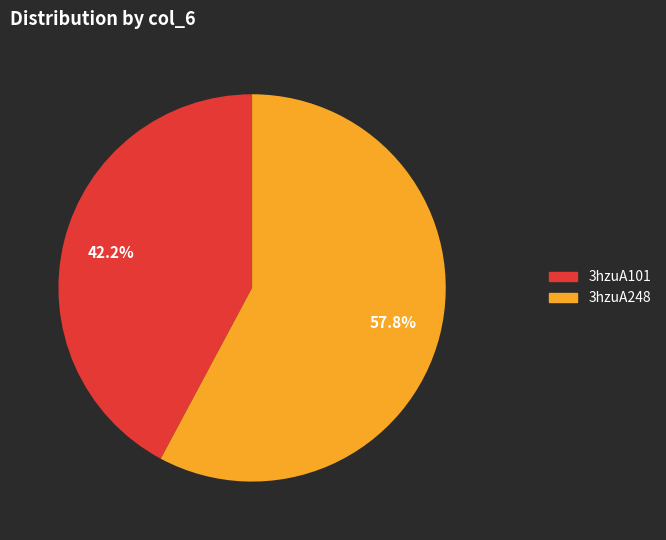

To the nearest percent, what is the combined percentage of 3hzuA248 and 3hzuA101?

100%